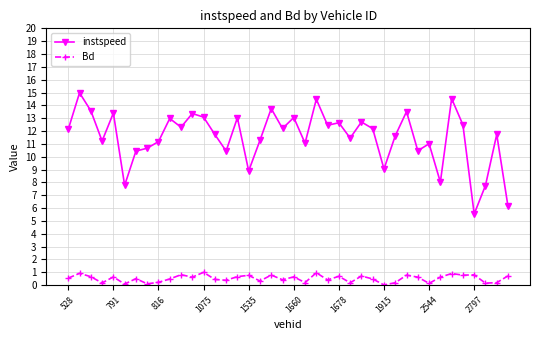

What is the value of the Bd point at the 25th from the left?

0.7